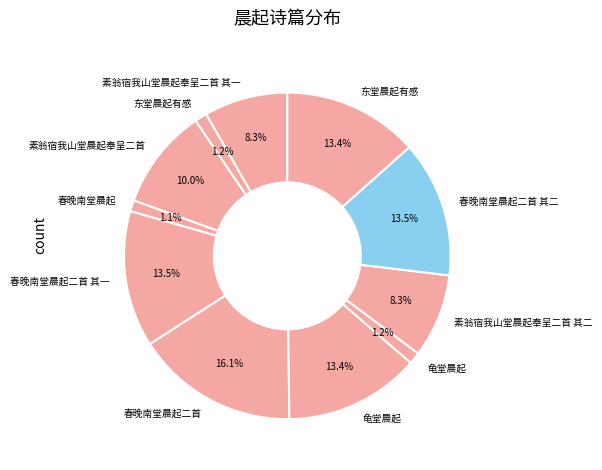

Count the number of slices in the pie.

11